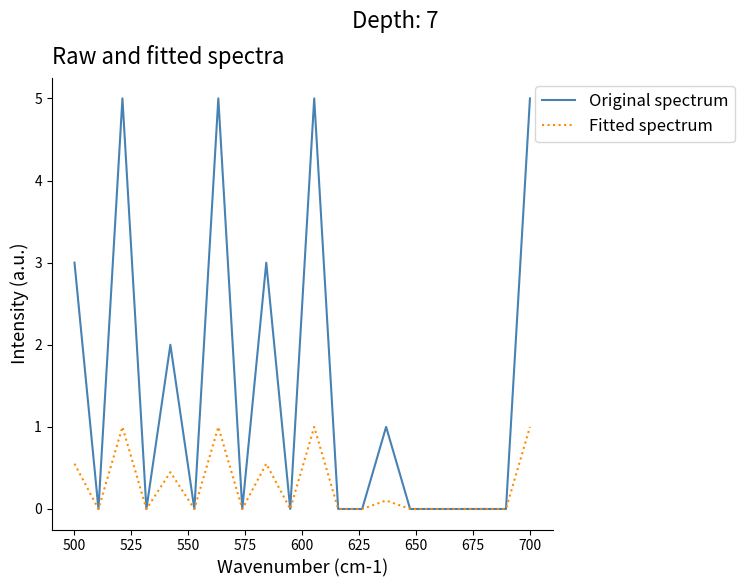

List the series in order of their overall mean, highest first.

Original spectrum, Fitted spectrum